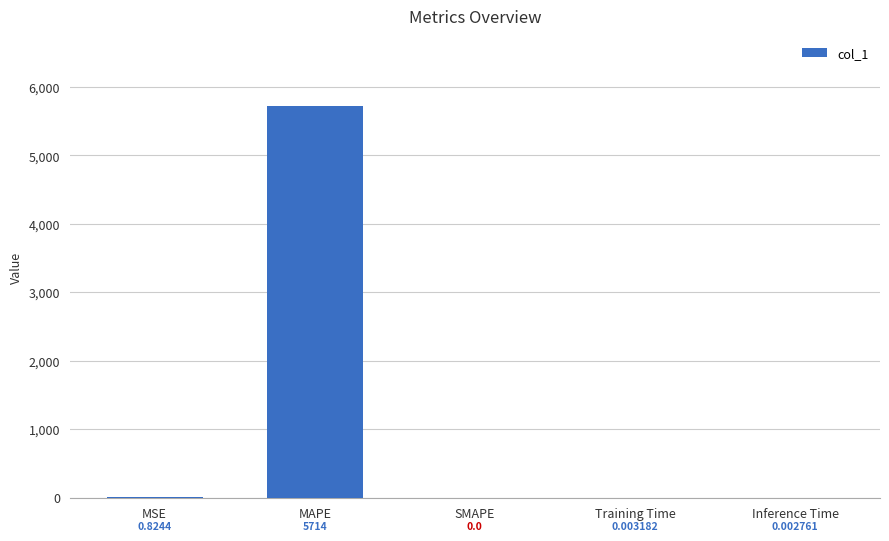

Which label corresponds to the largest value in the chart?

MAPE